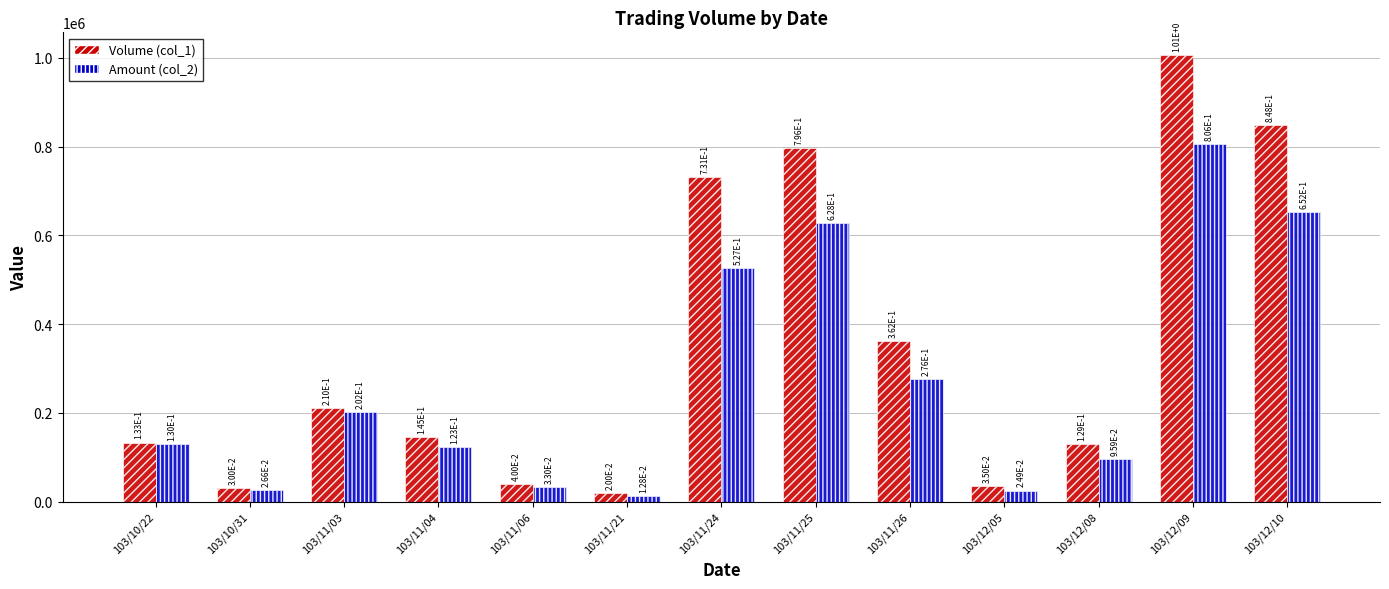

Is it true that Volume (col_1) equals 129000 at 103/12/08?

True